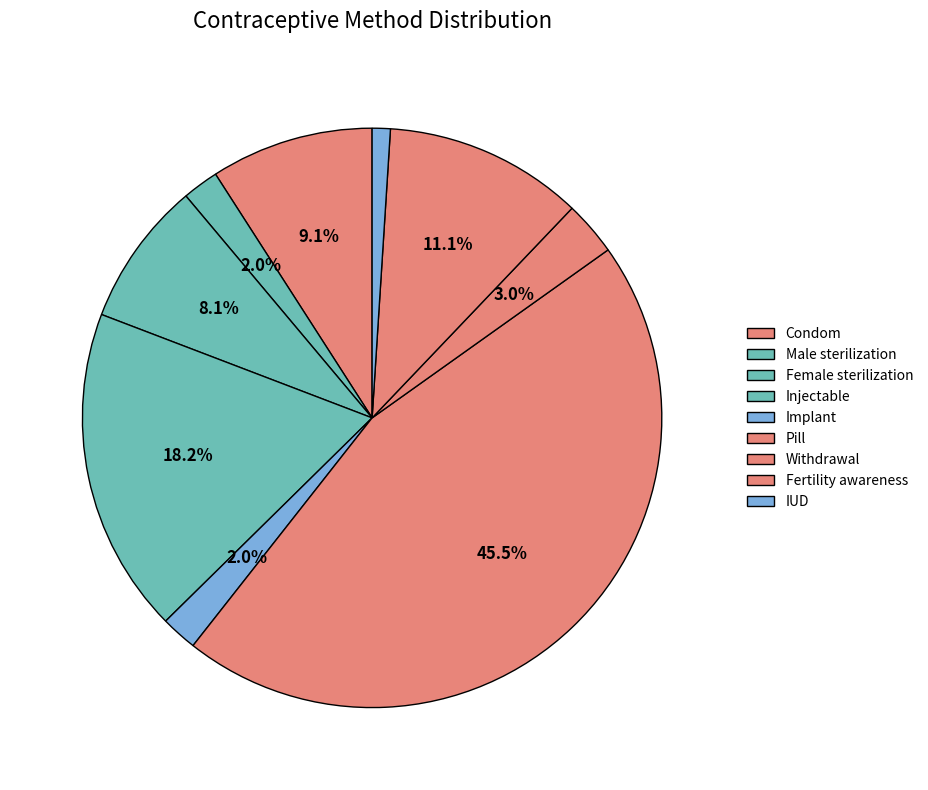

To the nearest percent, what is the difference between the largest and smallest slice percentages?

44%